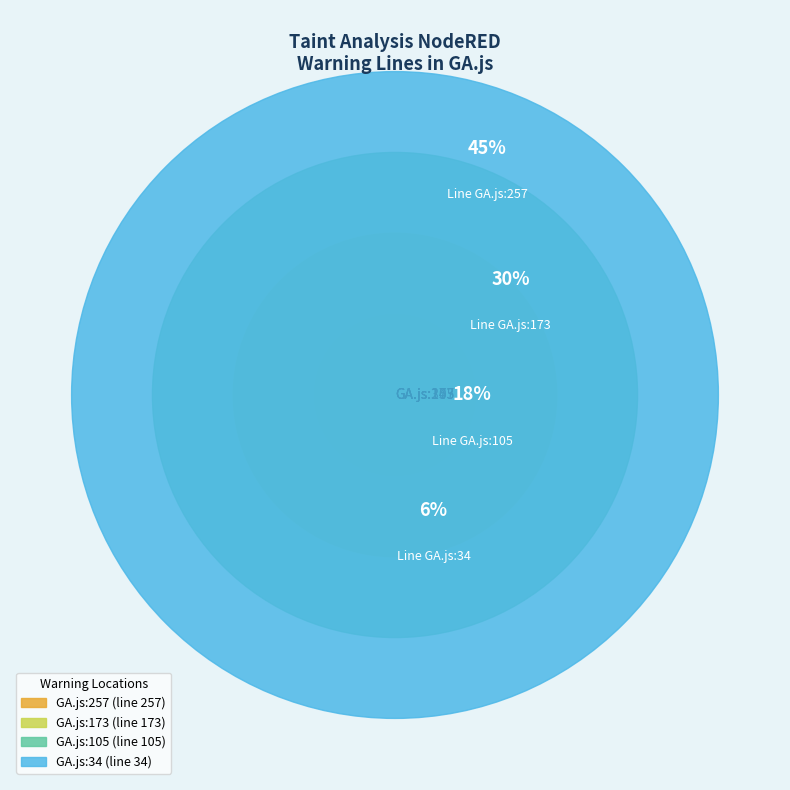

Count the number of slices in the pie.

4